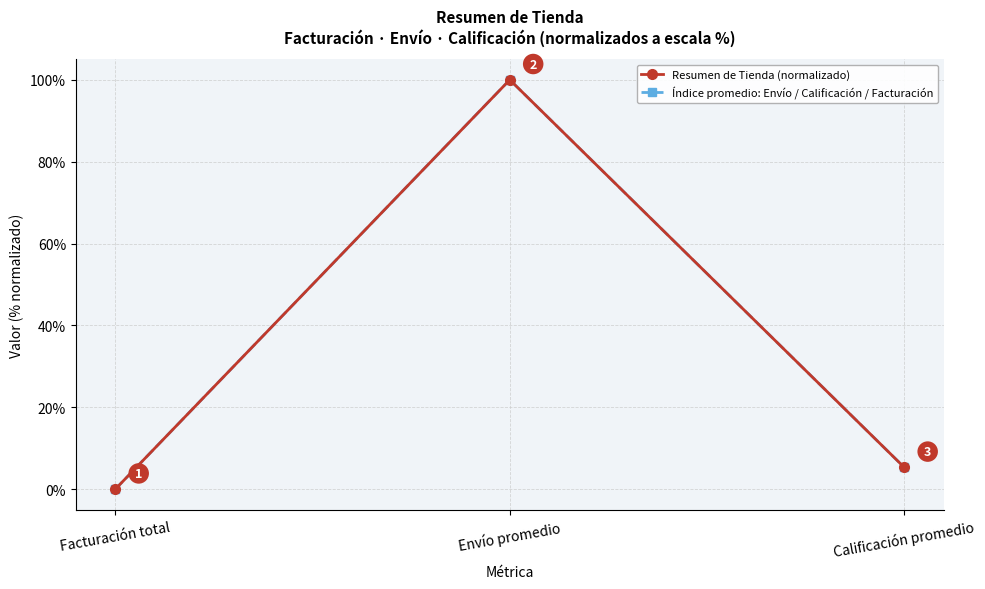

Is this an area chart (filled region under the line)?

No